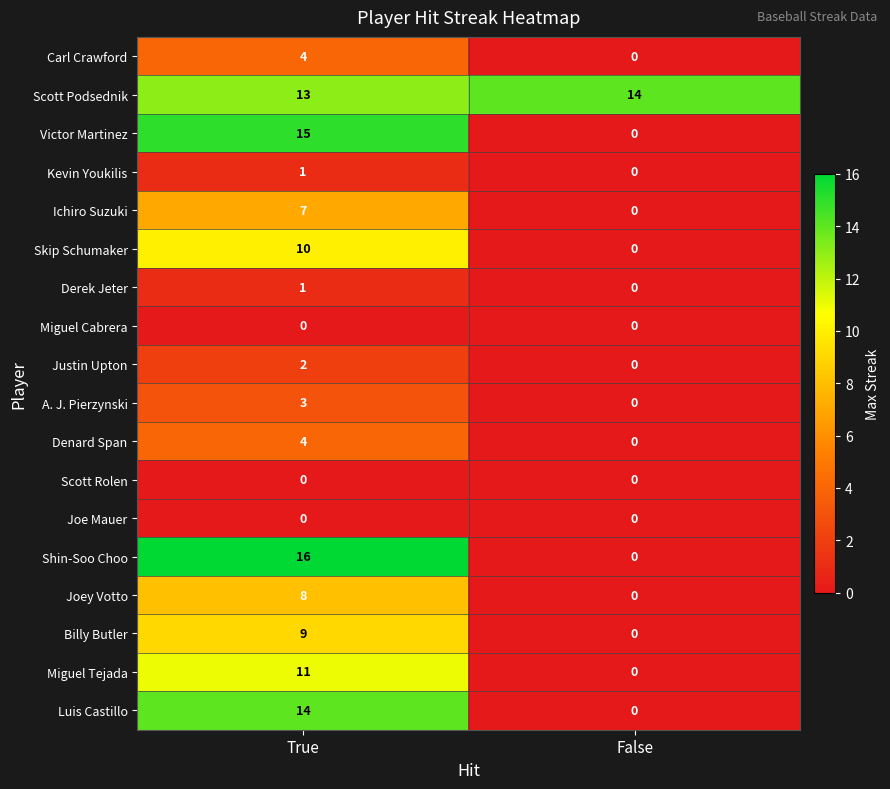

What is the spread (max minus min) of values at True?

16